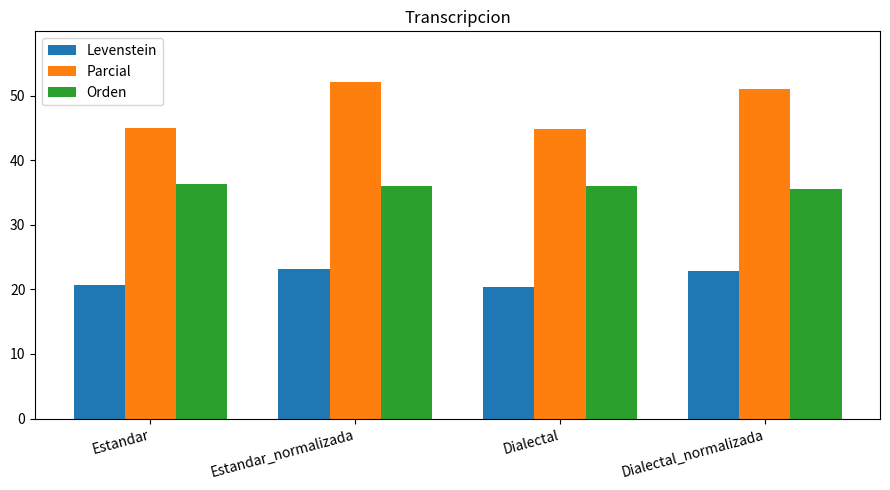

What is the label of the 3rd bar from the left?

Dialectal